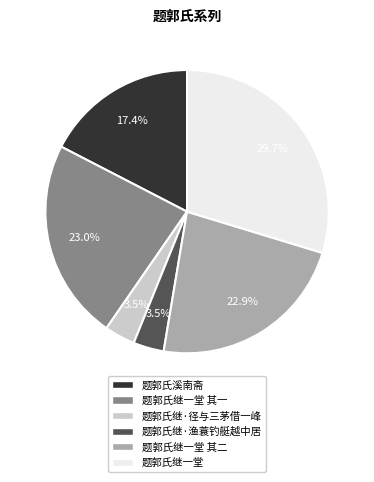

To the nearest percent, what is the difference between the largest and smallest slice percentages?

26%